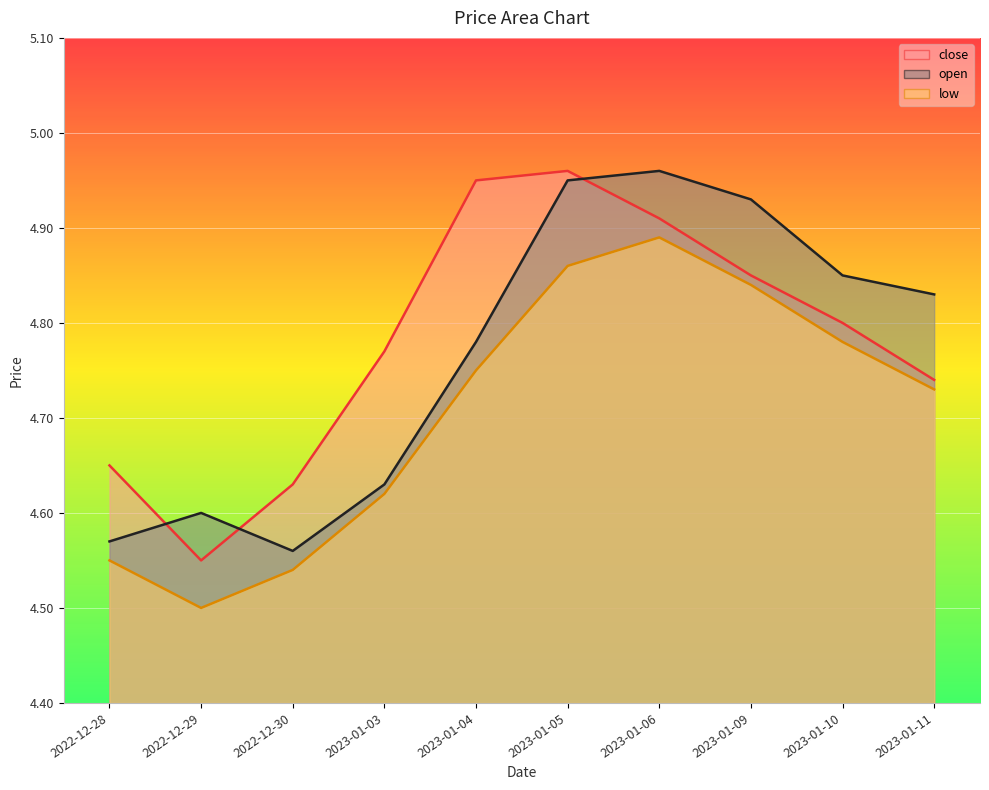

True or false: low has a value of 6.5 at 2022-12-29.

False